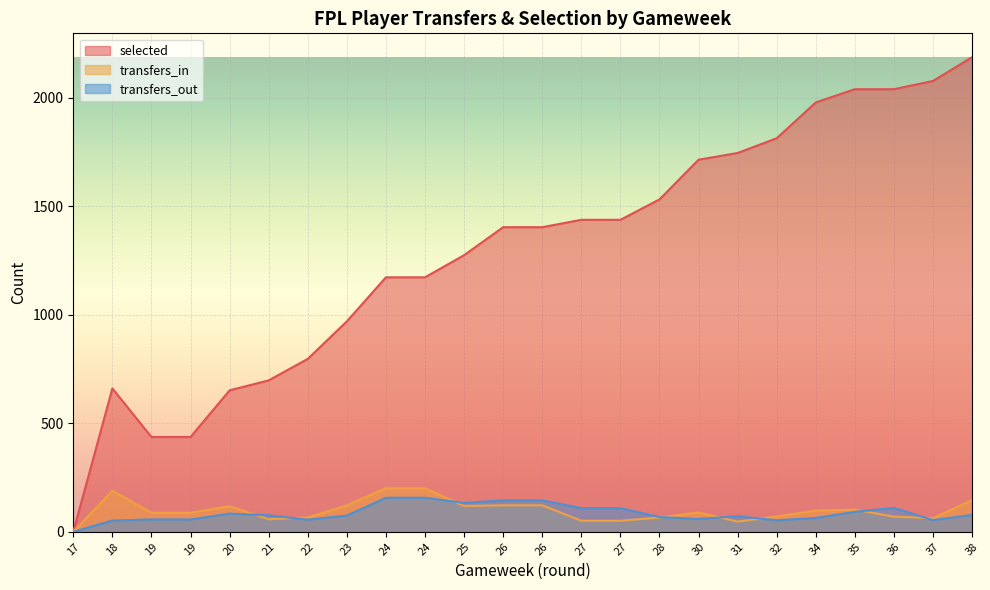

Is the value of transfers_in at 19 greater than the value of selected at 24?

No